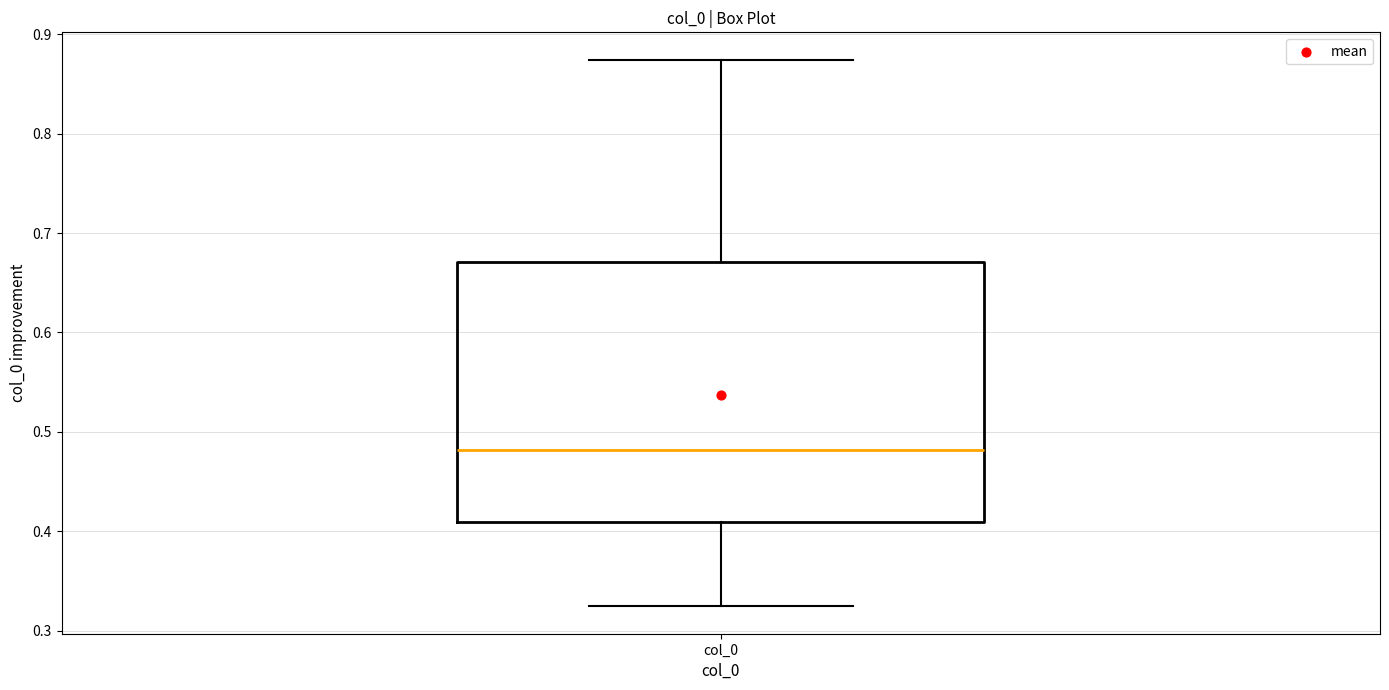

Read this box plot against the y-axis: the position of the median line, the range covered by the box, and the ends of both whiskers. The values are not printed on the chart, so give them approximately, as read against the axis.

median 0.48, box 0.41 to 0.67, whiskers 0.32 to 0.87